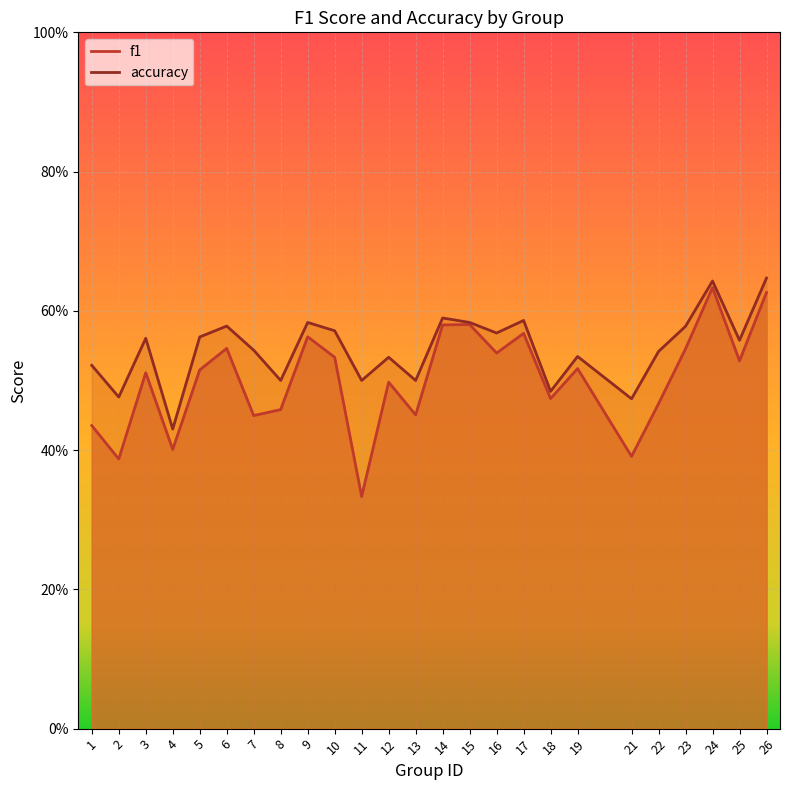

In accuracy, how many points are lower than both neighbors (excluding endpoints)?

9